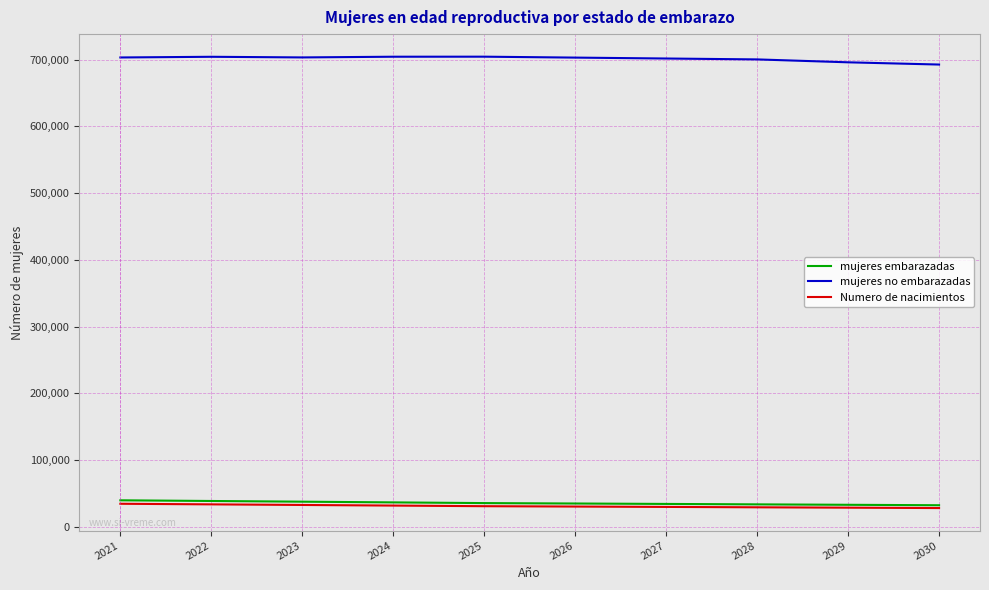

Count the number of categories in the chart.

10